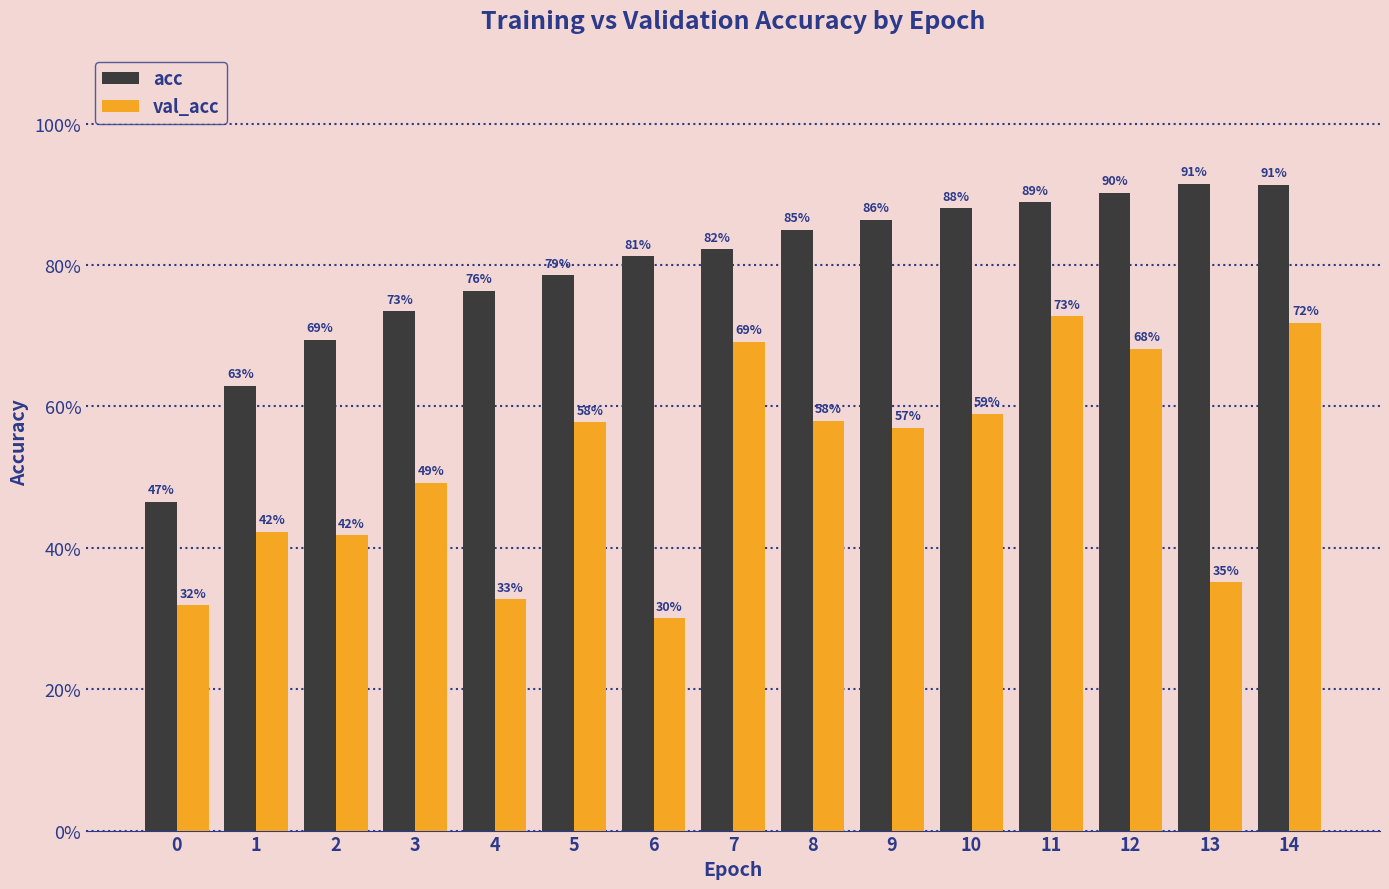

Read the val_acc value at 8.

0.6